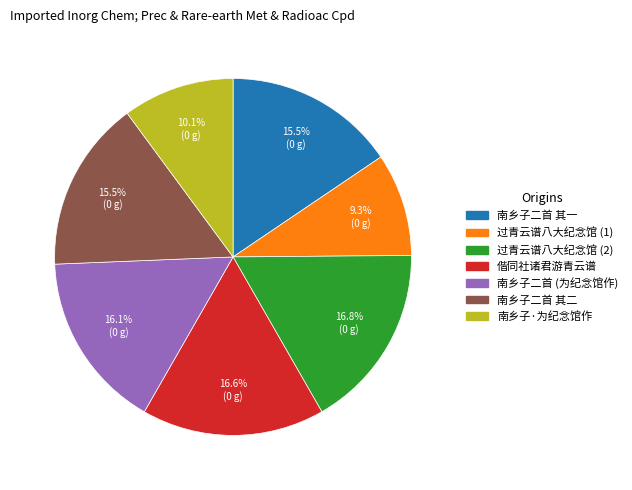

Is there any slice that represents more than half of the pie?

No